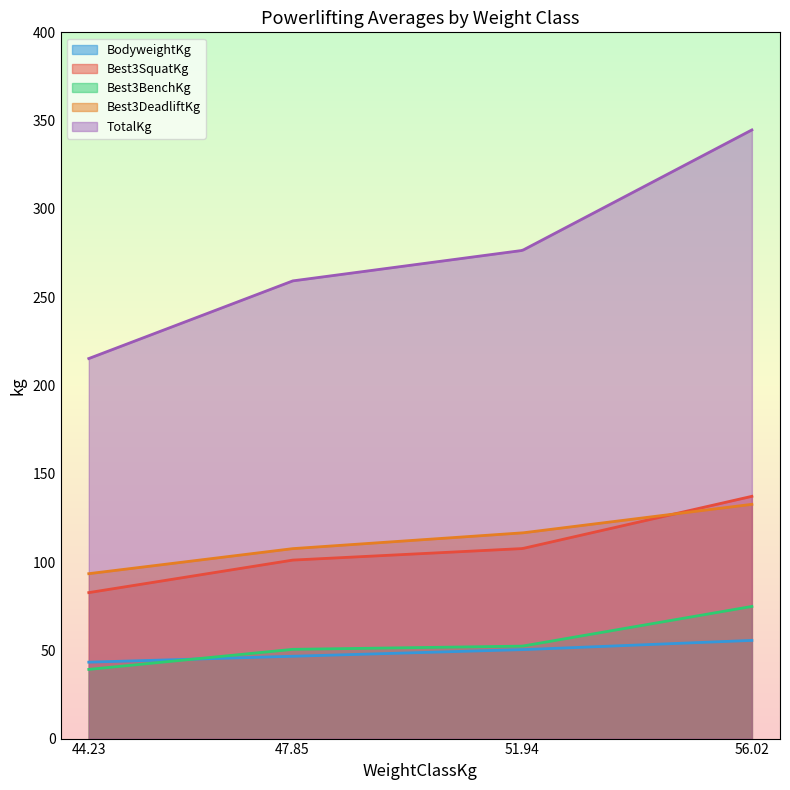

True or false: Best3DeadliftKg and BodyweightKg intersect in this chart.

False